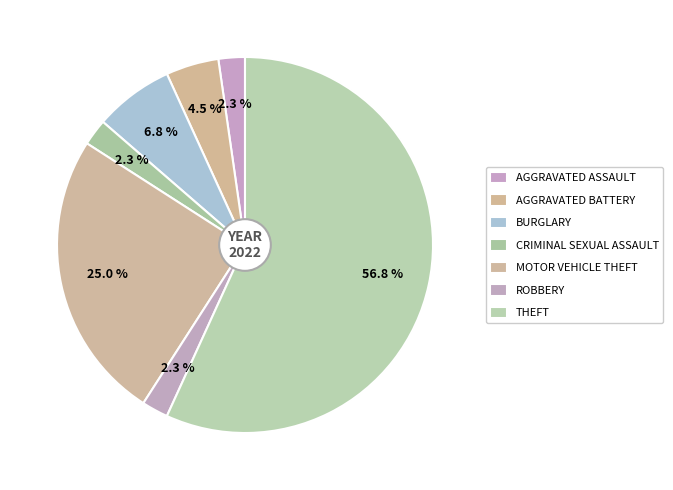

How many segments does this pie chart have?

7